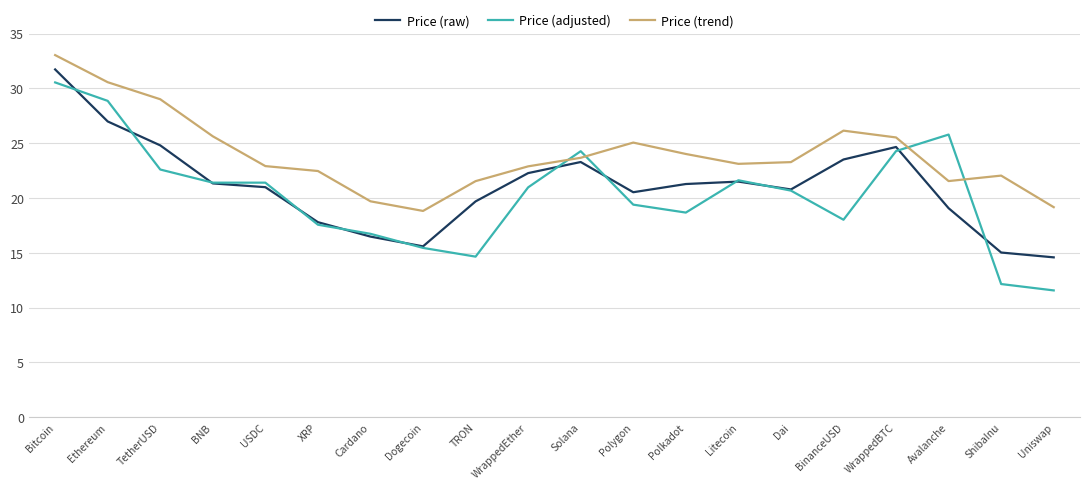

Is this an area chart (filled region under the line)?

No